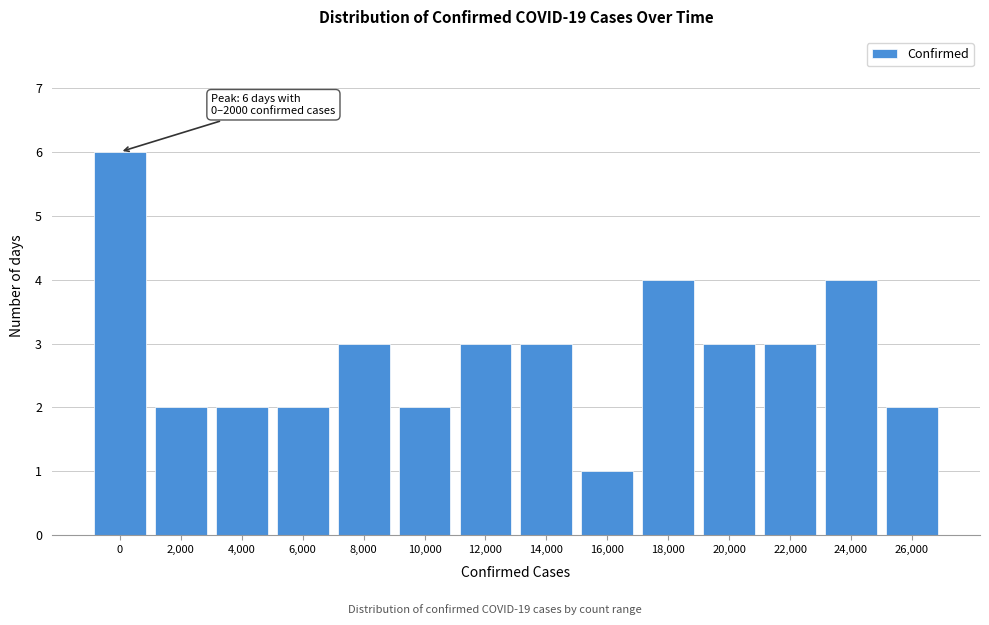

Reading left to right, transcribe all the data shown in this chart.

0=6	2,000=2	4,000=2	6,000=2	8,000=3	10,000=2	12,000=3	14,000=3	16,000=1	18,000=4	20,000=3	22,000=3	24,000=4	26,000=2